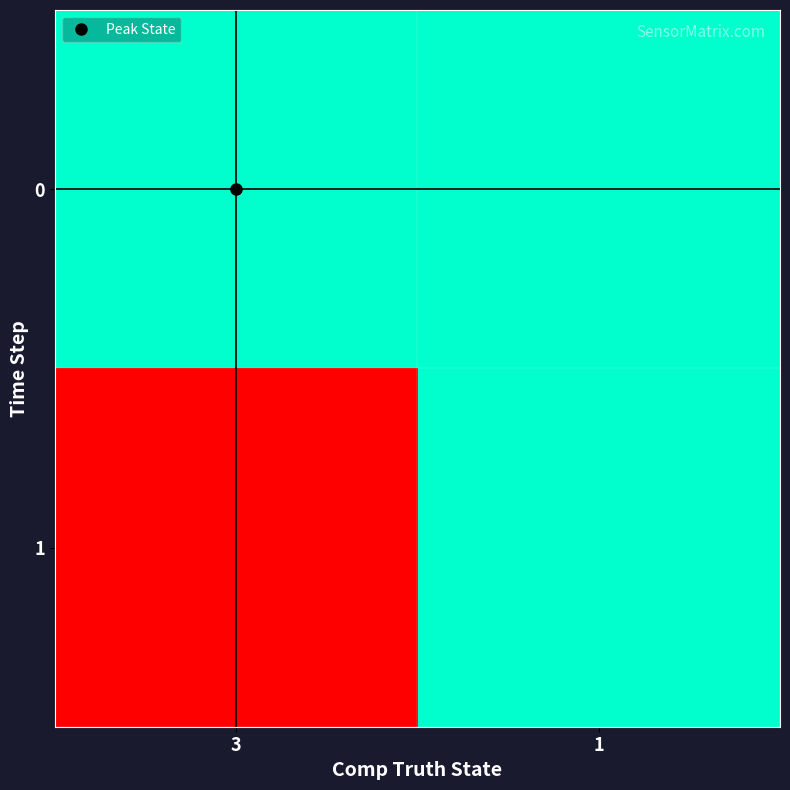

At how many categories does at least one series exceed 0?

2